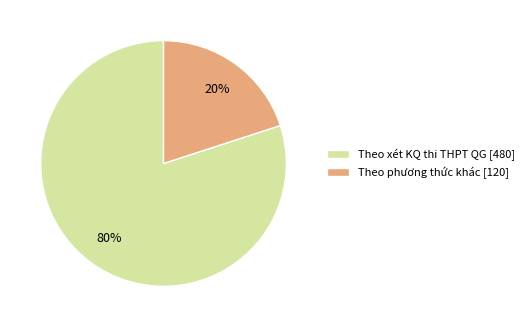

Between Theo phương thức khác [120] and Theo xét KQ thi THPT QG [480], which is larger?

Theo xét KQ thi THPT QG [480]